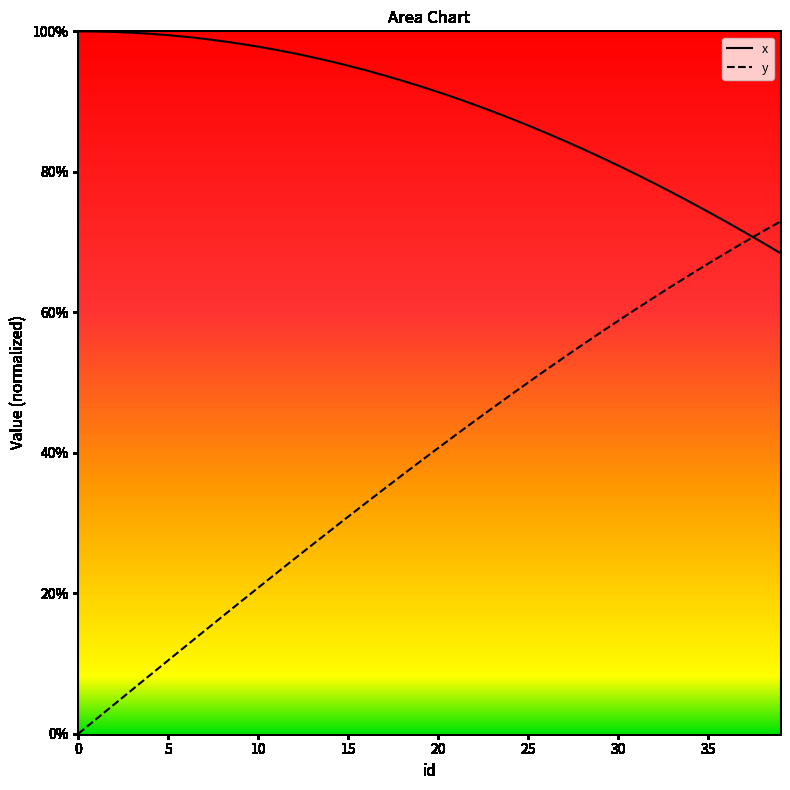

What are all the series names shown in the legend?

x, y